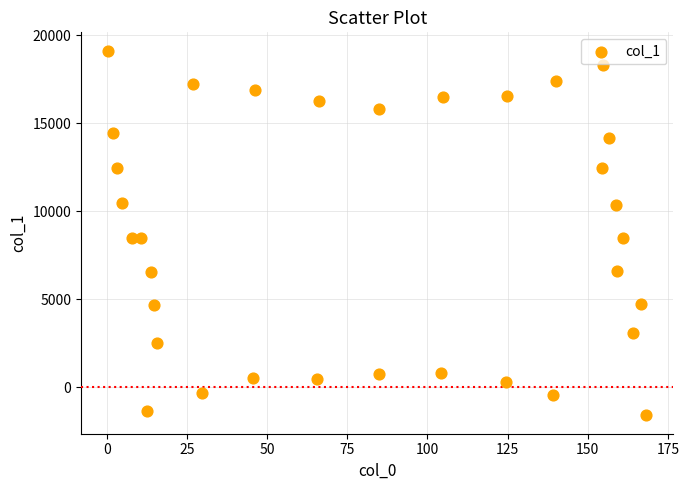

What is the range of X values (max minus min)?

167.8